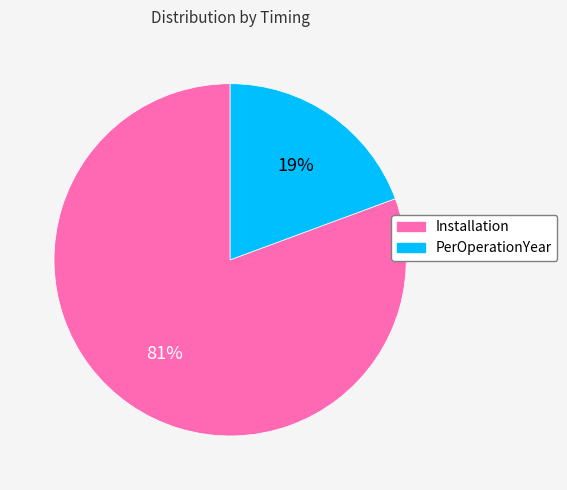

True or false: PerOperationYear accounts for 31% of the total.

False